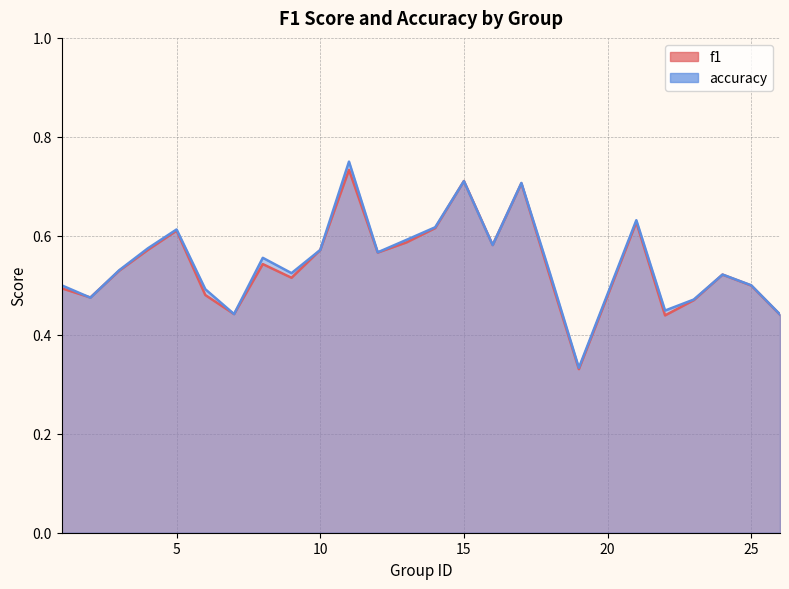

True or false: accuracy has a value of 0.7 at 15.

True